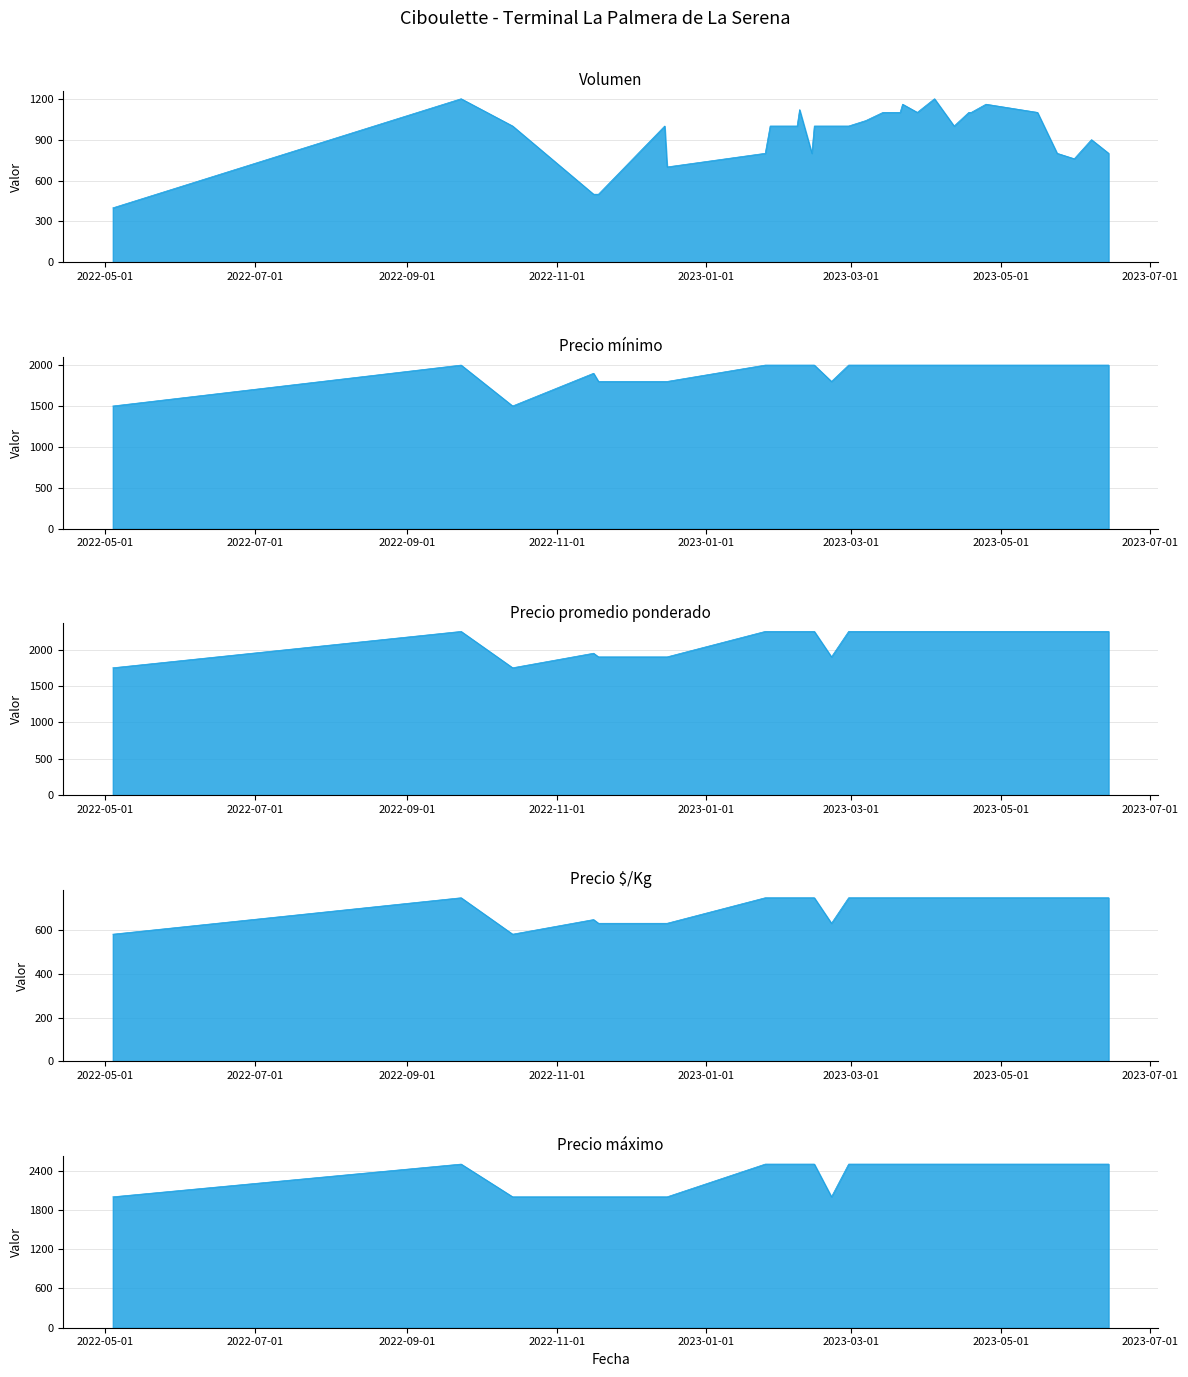

At how many categories does at least one series exceed 1613?

30